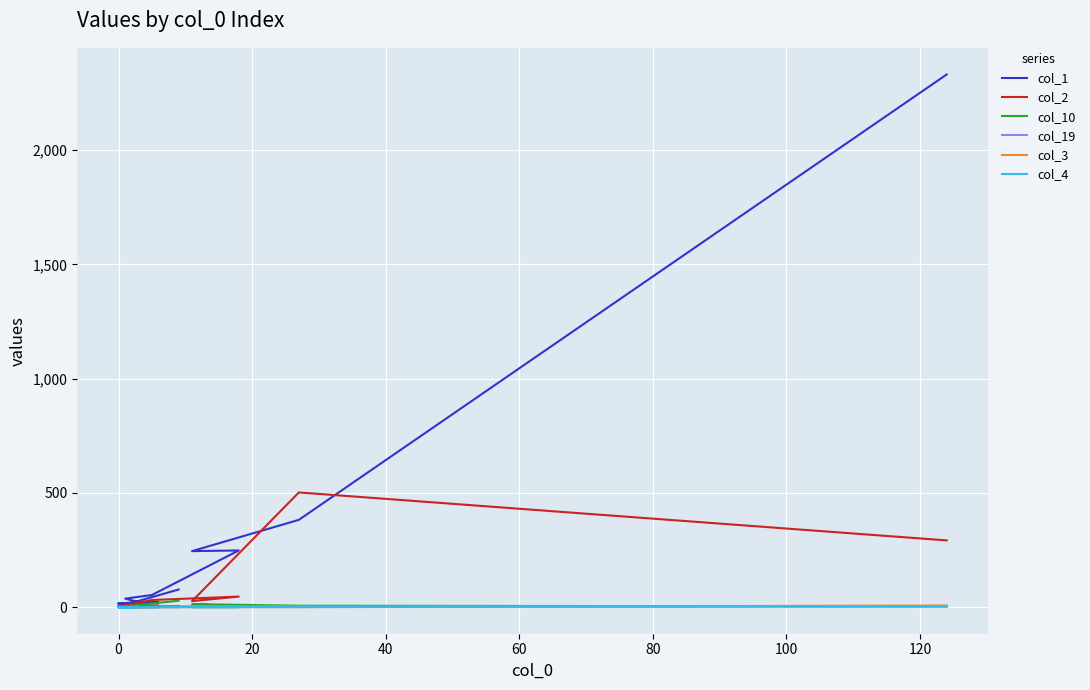

Is this an area chart (filled region under the line)?

No